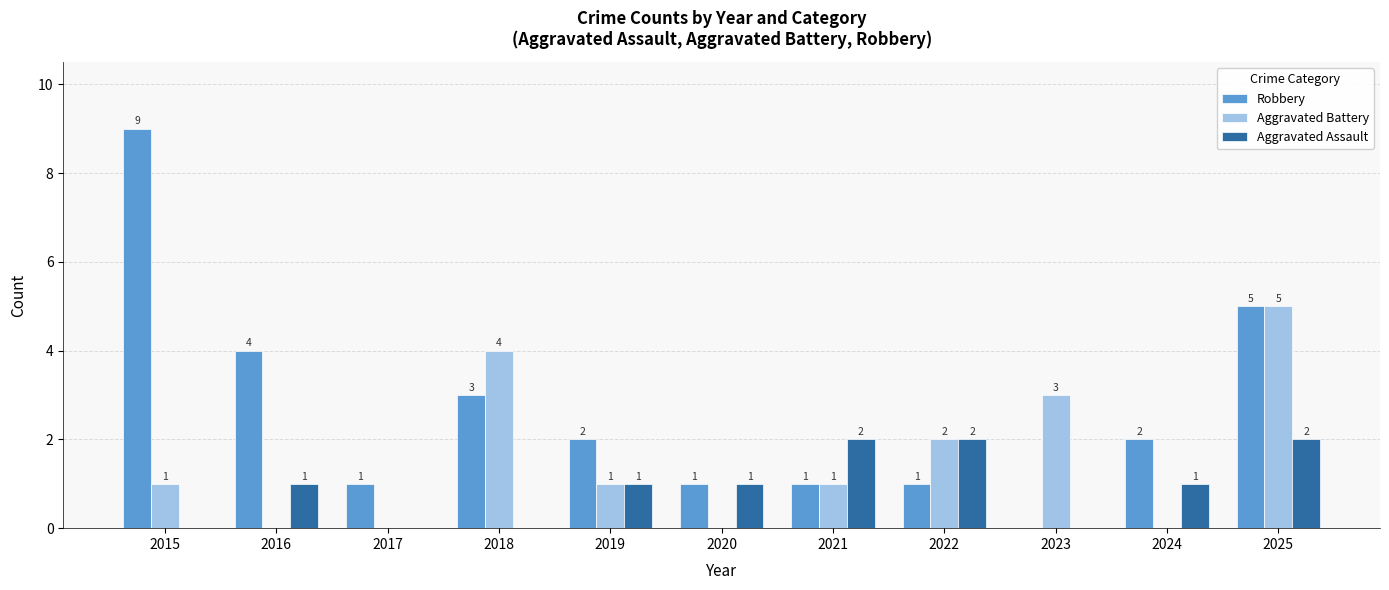

Is the value of Robbery at 2018 greater than the value of Aggravated Battery at 2017?

Yes